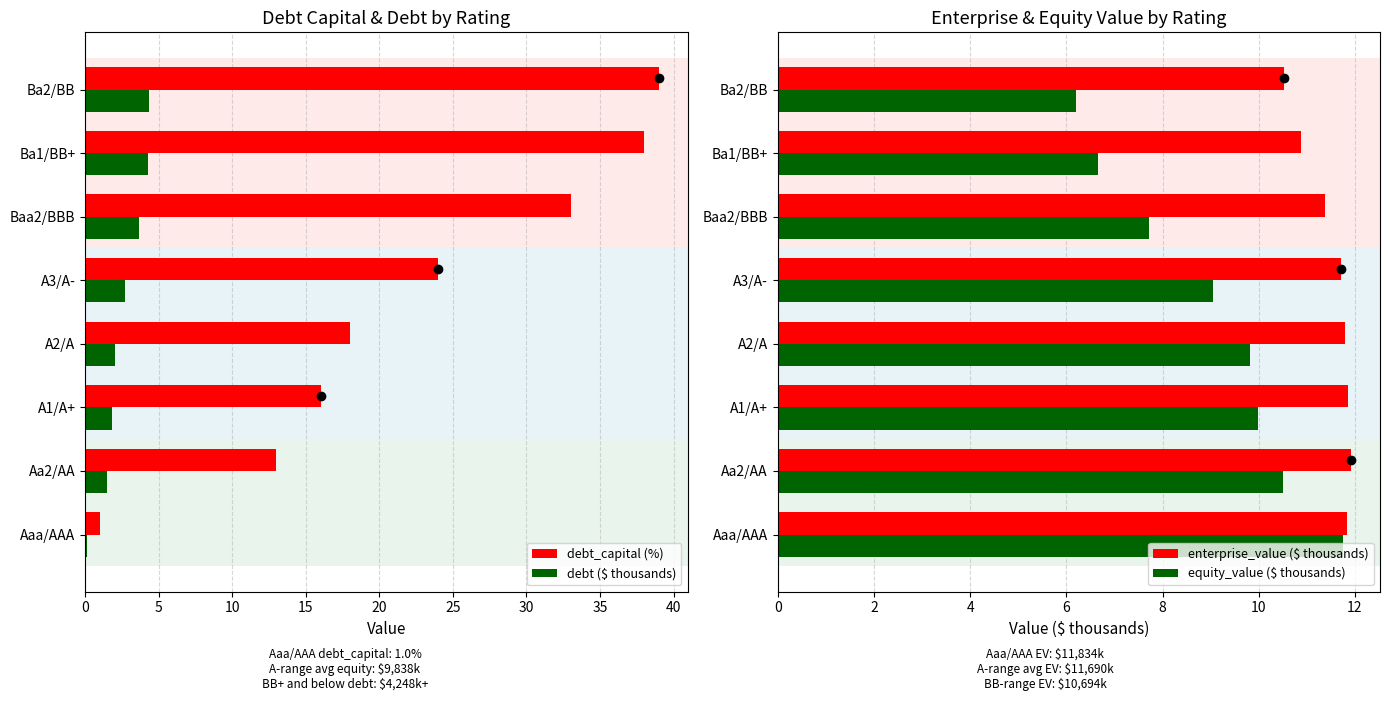

What is the sum of the enterprise_value ($ thousands) values at Baa2/BBB and A2/A?

23.2